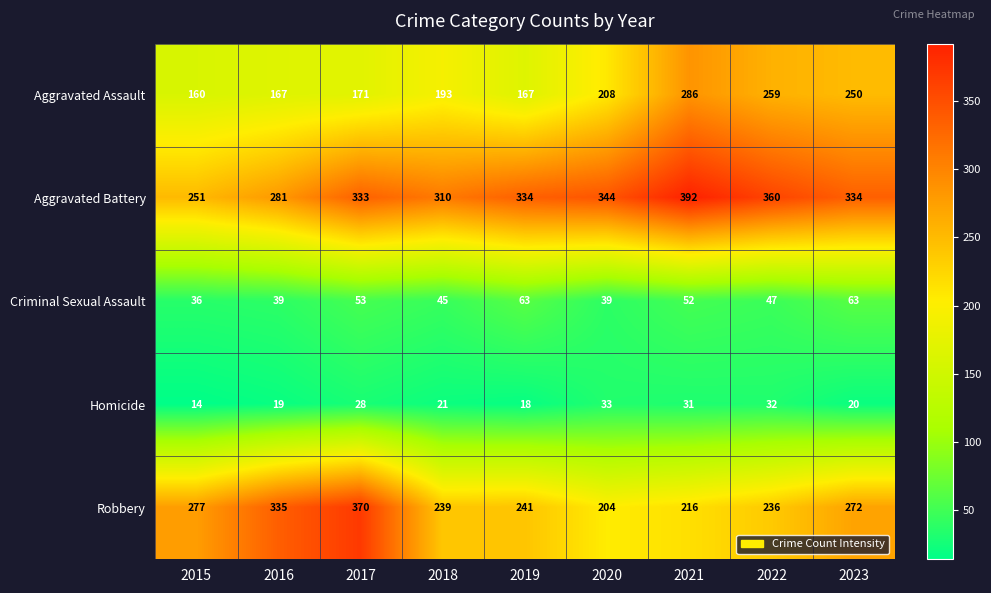

Is it true that Aggravated Battery equals 360 at 2022?

True